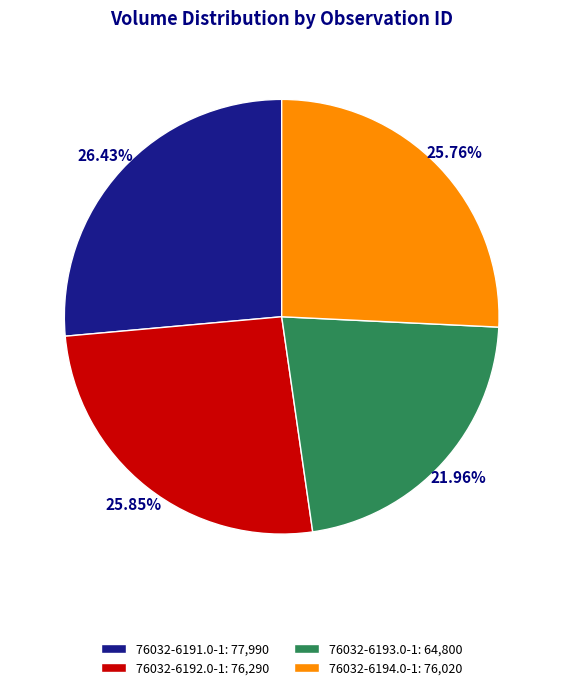

What portion of the pie excludes 76032-6191.0-1?

73.6%